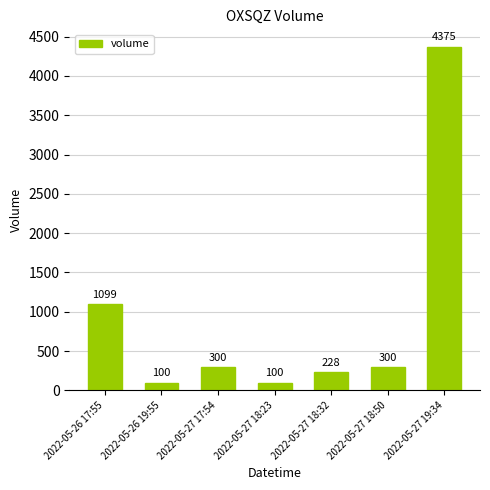

The chart shows a value of 100 at 2022-05-27 18:23. True or false?

True